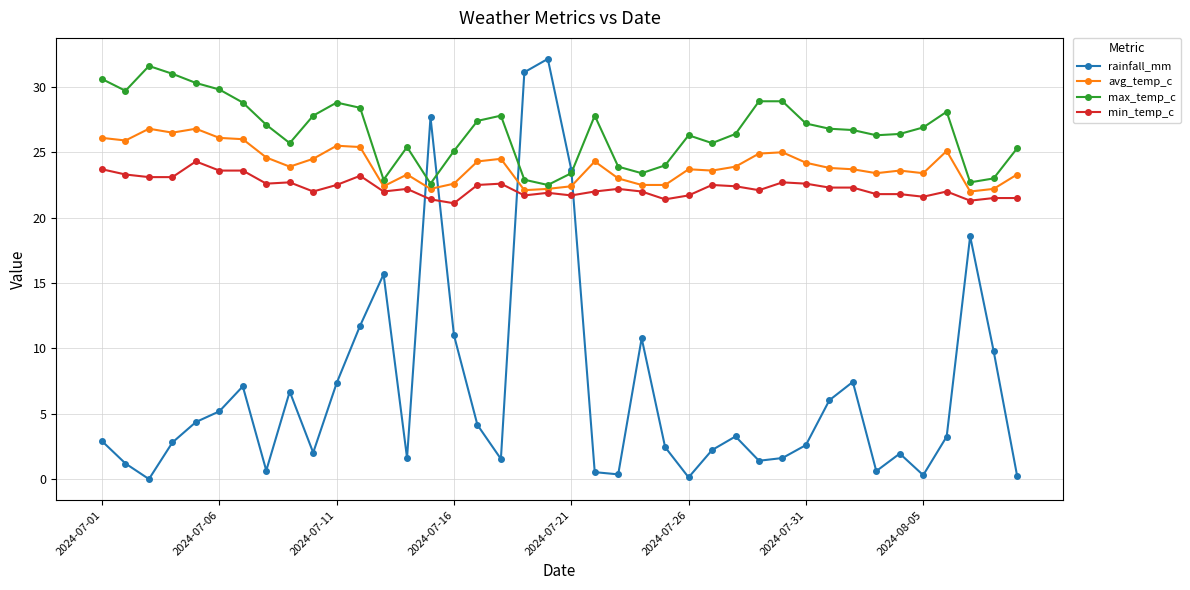

What is the lowest value of the max_temp_c series?

22.5